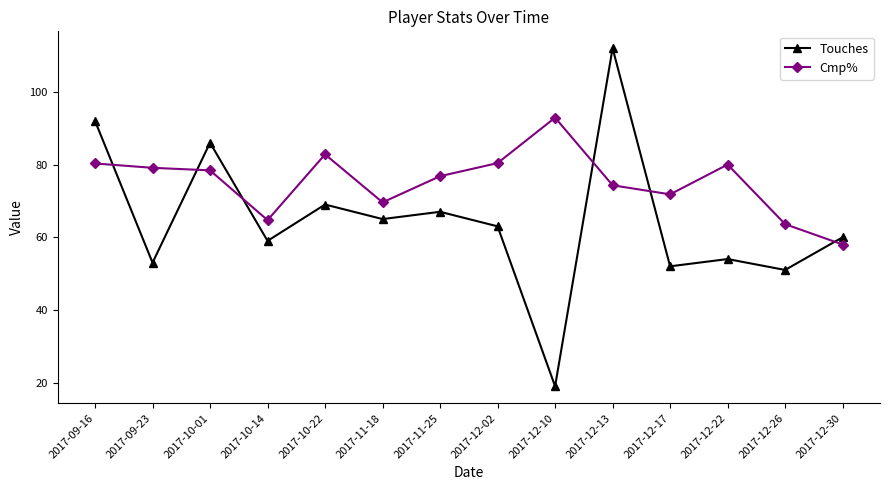

Which series changed the most between 2017-10-22 and 2017-12-02?

Touches